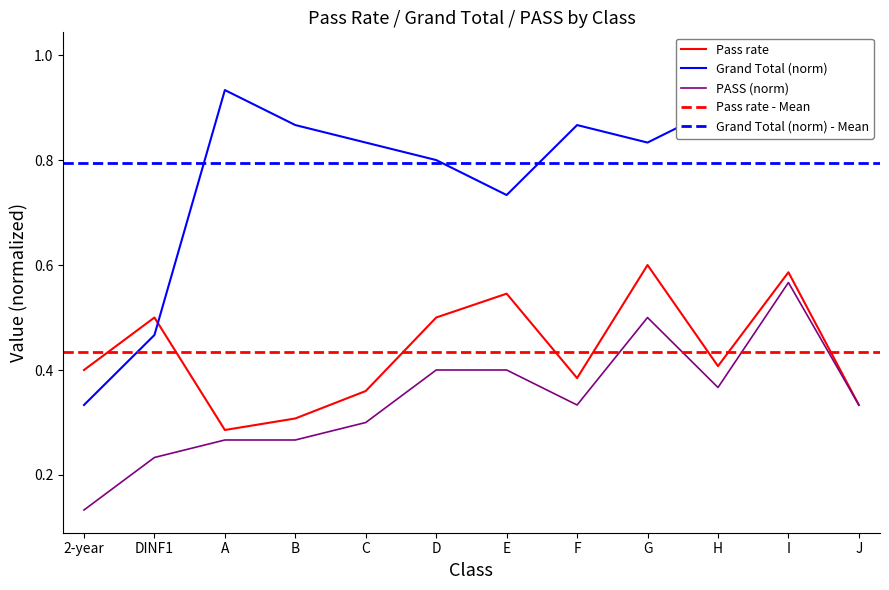

What position from the right is 2-year?

12